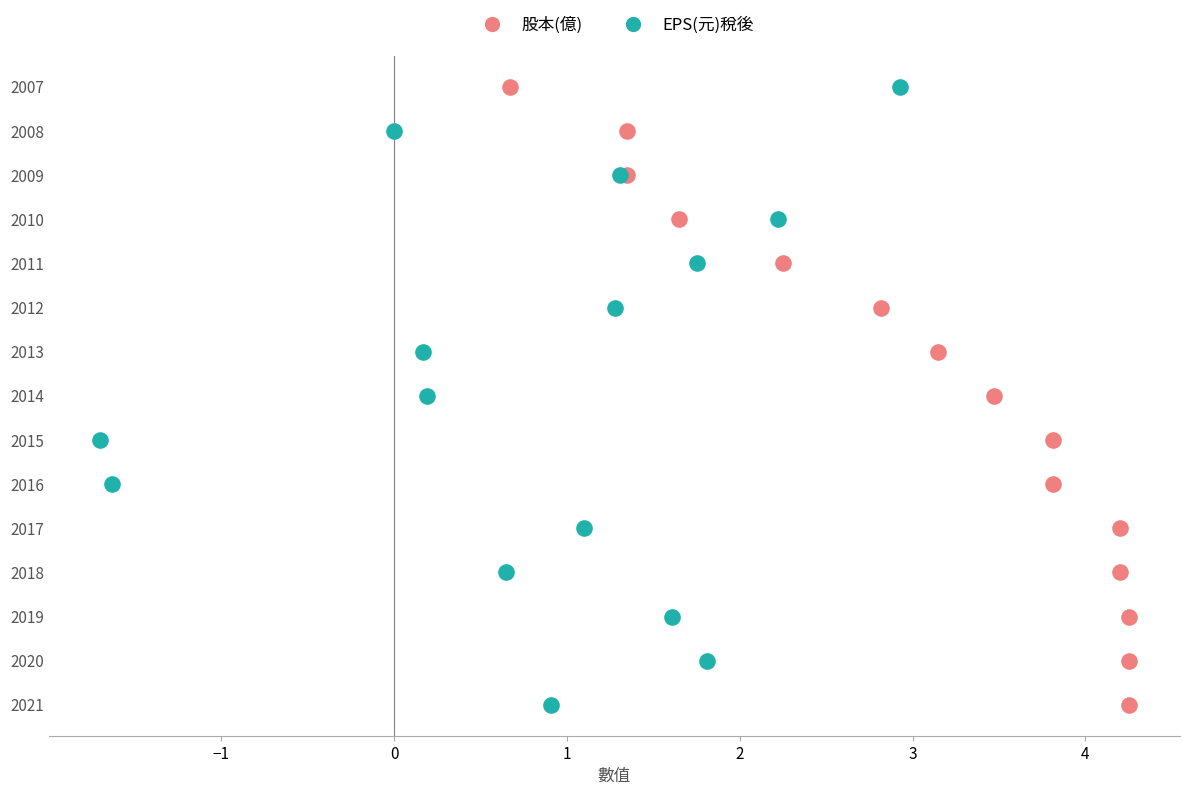

Which series reaches the maximum Y coordinate?

股本(億)